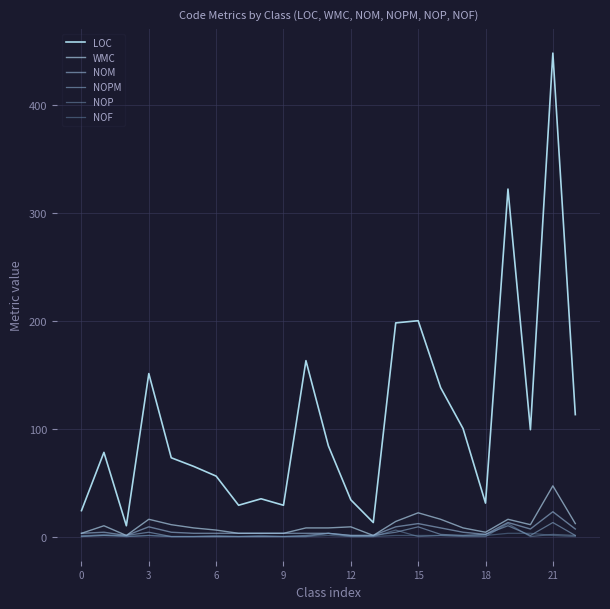

True or false: LOC and NOP intersect in this chart.

False